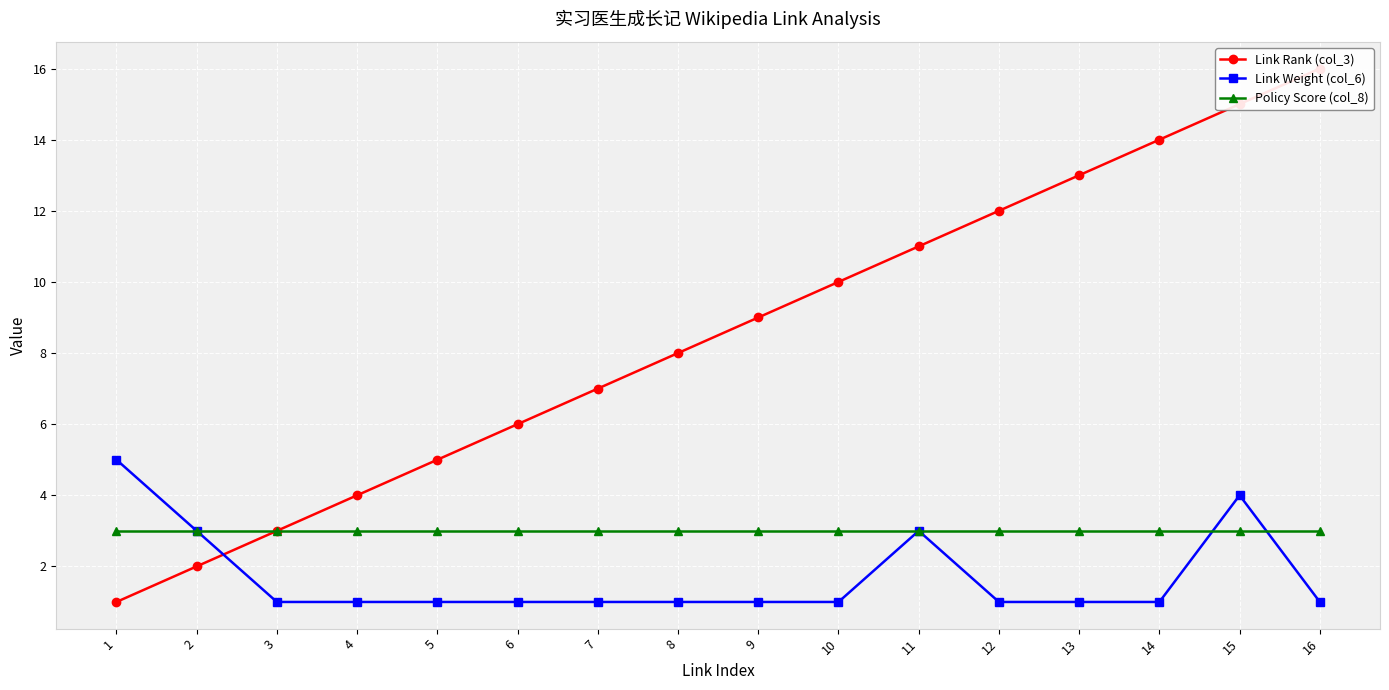

The Policy Score (col_8) series shows 3 at 7. True or false?

True